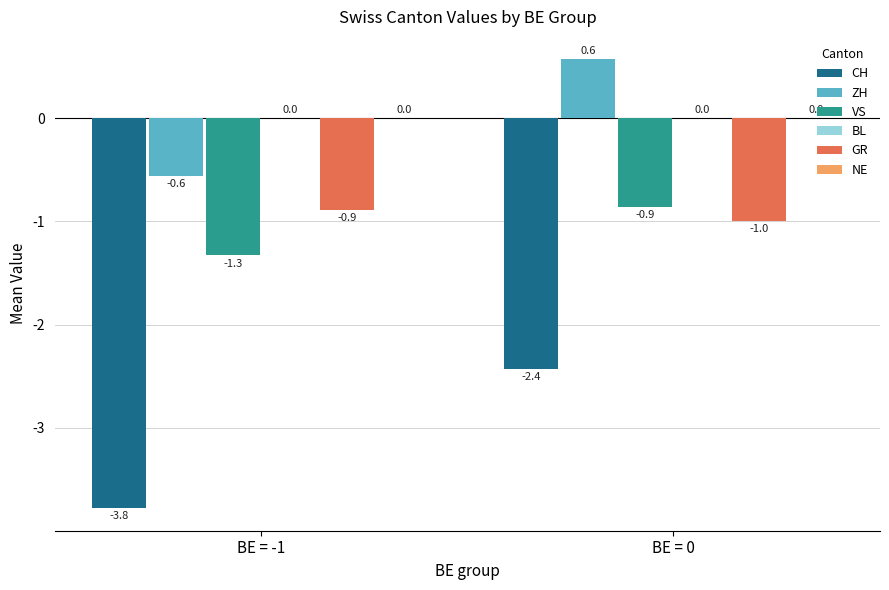

Is it true that ZH equals 0.3 at BE = 0?

False